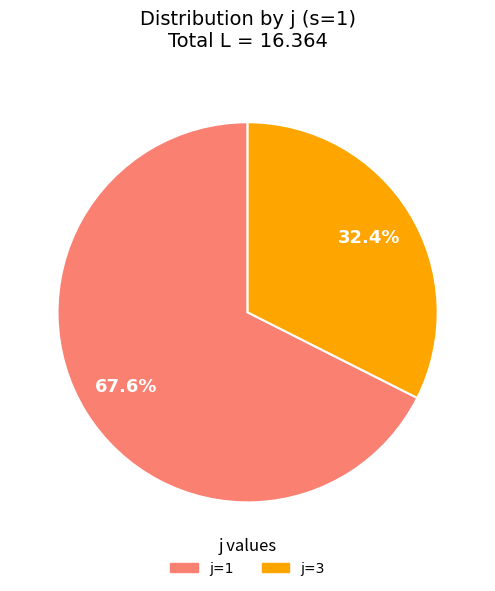

Is there any slice that represents more than half of the pie?

Yes